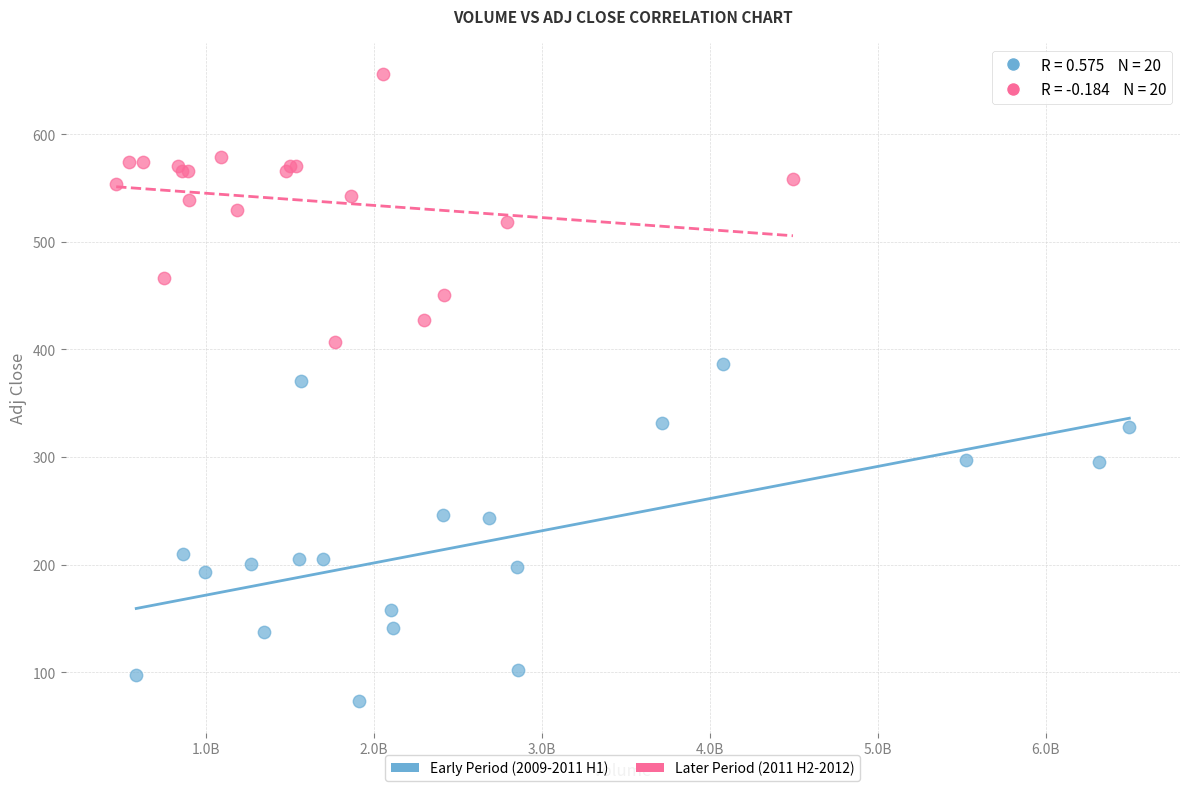

Which series contains the lowest Y value?

Early Period (2009-2011 H1)